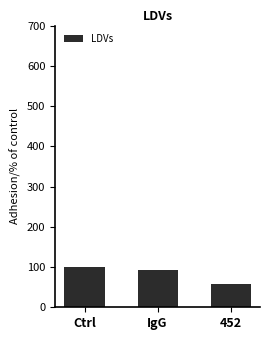

What is the change in value from IgG to 452?

-33.3